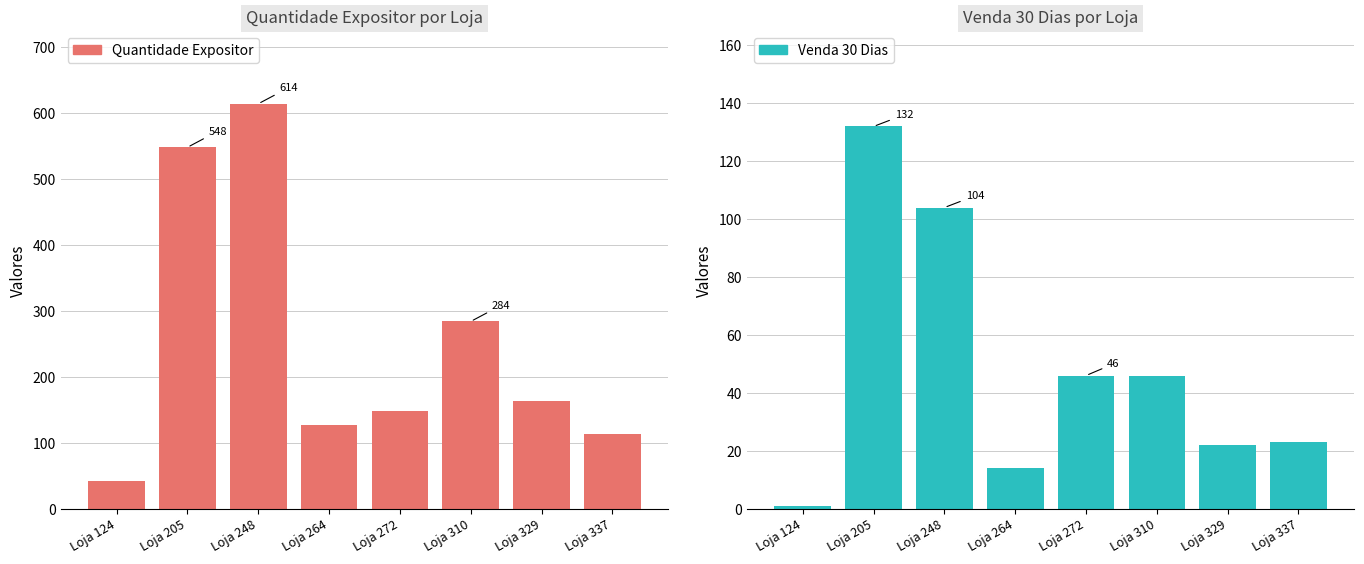

At which category is the sum across all series the highest?

Loja 248